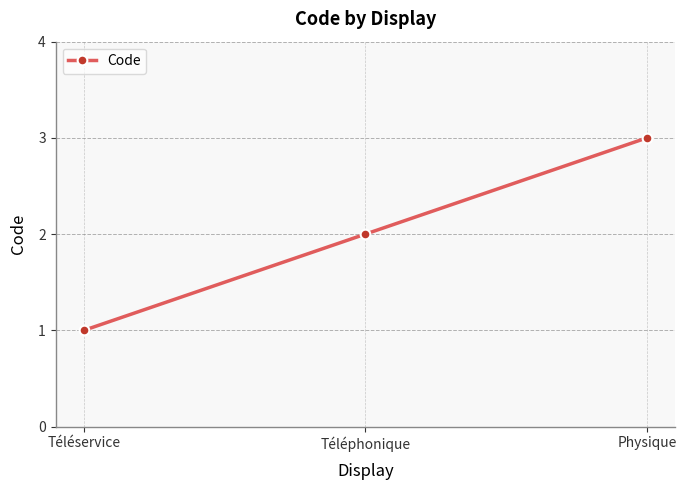

List the labels in order of value, smallest first.

Téléservice, Téléphonique, Physique